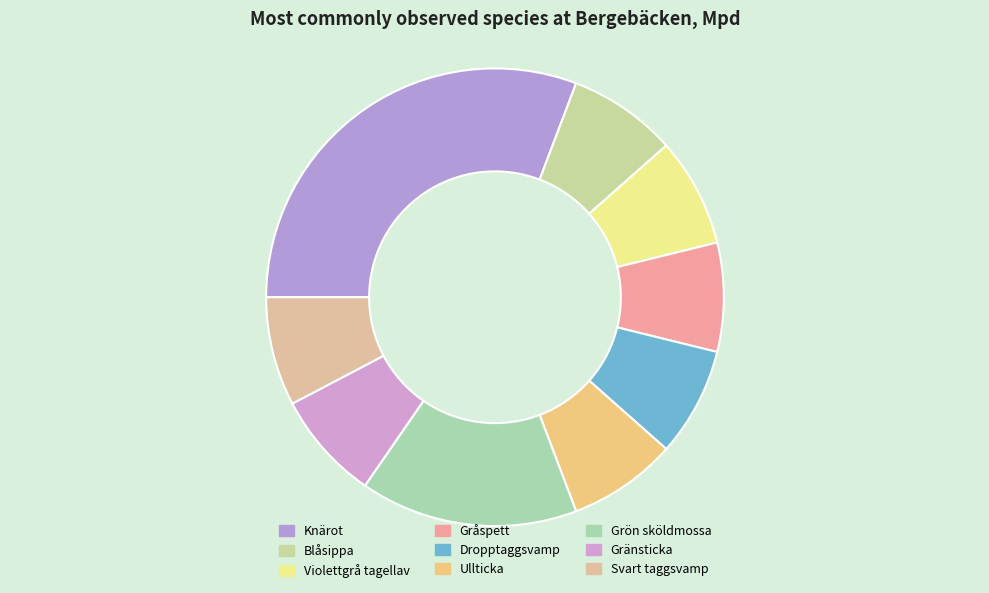

Count the number of slices in the pie.

9